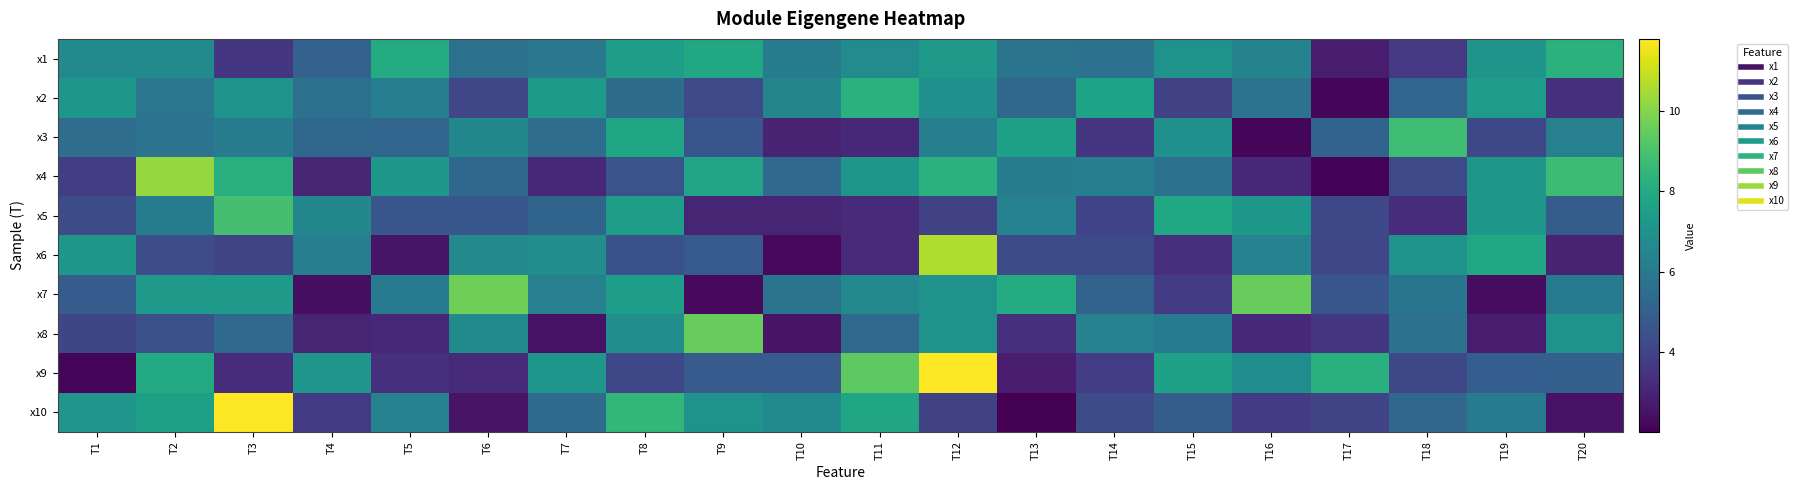

Reading left to right, extract all data points from this chart.

x1: T1=6.7	T2=6.7	T3=3.6	T4=5.1	T5=8.0	T6=5.6	T7=5.9	T8=7.5	T9=7.8	T10=6.1	T11=6.7	T12=7.3	T13=5.8	T14=5.7	T15=7.1	T16=6.4	T17=2.8	T18=3.6	T19=7.1	T20=8.3
x2: T1=7.2	T2=5.8	T3=7.0	T4=5.6	T5=6.2	T6=4.1	T7=7.4	T8=5.5	T9=4.2	T10=6.4	T11=8.3	T12=6.9	T13=5.3	T14=7.7	T15=3.9	T16=5.7	T17=2.1	T18=5.2	T19=7.4	T20=3.4
x3: T1=5.5	T2=5.7	T3=6.2	T4=5.3	T5=5.2	T6=6.6	T7=5.5	T8=7.8	T9=4.6	T10=3.0	T11=3.1	T12=6.2	T13=7.6	T14=3.6	T15=6.9	T16=2.2	T17=5.1	T18=8.8	T19=4.1	T20=6.3
x4: T1=3.8	T2=10.3	T3=8.2	T4=3.1	T5=7.2	T6=5.3	T7=3.1	T8=4.5	T9=7.7	T10=5.4	T11=7.2	T12=8.3	T13=6.1	T14=6.2	T15=5.7	T16=3.1	T17=2.1	T18=4.2	T19=7.2	T20=8.7
x5: T1=4.3	T2=6.1	T3=8.9	T4=6.6	T5=4.6	T6=4.6	T7=5.2	T8=7.5	T9=3.0	T10=3.0	T11=3.2	T12=3.9	T13=6.4	T14=4.0	T15=7.9	T16=7.2	T17=4.1	T18=3.2	T19=7.2	T20=4.9
x6: T1=7.2	T2=4.3	T3=4.0	T4=6.2	T5=2.6	T6=6.6	T7=6.9	T8=4.5	T9=4.8	T10=2.3	T11=3.2	T12=10.6	T13=4.3	T14=4.2	T15=3.3	T16=6.3	T17=4.1	T18=7.0	T19=7.8	T20=3.0
x7: T1=4.8	T2=7.3	T3=7.3	T4=2.4	T5=6.0	T6=9.6	T7=6.3	T8=7.5	T9=2.3	T10=5.8	T11=6.6	T12=7.0	T13=8.0	T14=5.1	T15=3.8	T16=9.5	T17=4.6	T18=5.8	T19=2.3	T20=6.0
x8: T1=4.0	T2=4.4	T3=5.4	T4=3.0	T5=3.1	T6=6.7	T7=2.5	T8=6.9	T9=9.5	T10=2.5	T11=5.4	T12=7.0	T13=3.3	T14=6.3	T15=6.0	T16=3.1	T17=3.5	T18=5.7	T19=2.7	T20=7.0
x9: T1=2.2	T2=8.0	T3=3.3	T4=7.1	T5=3.4	T6=3.2	T7=7.2	T8=4.1	T9=4.8	T10=4.8	T11=9.4	T12=11.8	T13=2.8	T14=3.8	T15=7.6	T16=6.8	T17=8.2	T18=4.1	T19=4.9	T20=5.0
x10: T1=7.1	T2=7.6	T3=11.8	T4=3.7	T5=6.3	T6=2.5	T7=5.4	T8=8.5	T9=7.0	T10=6.6	T11=7.8	T12=3.9	T13=2.0	T14=4.3	T15=4.9	T16=3.7	T17=4.0	T18=5.2	T19=6.1	T20=2.5